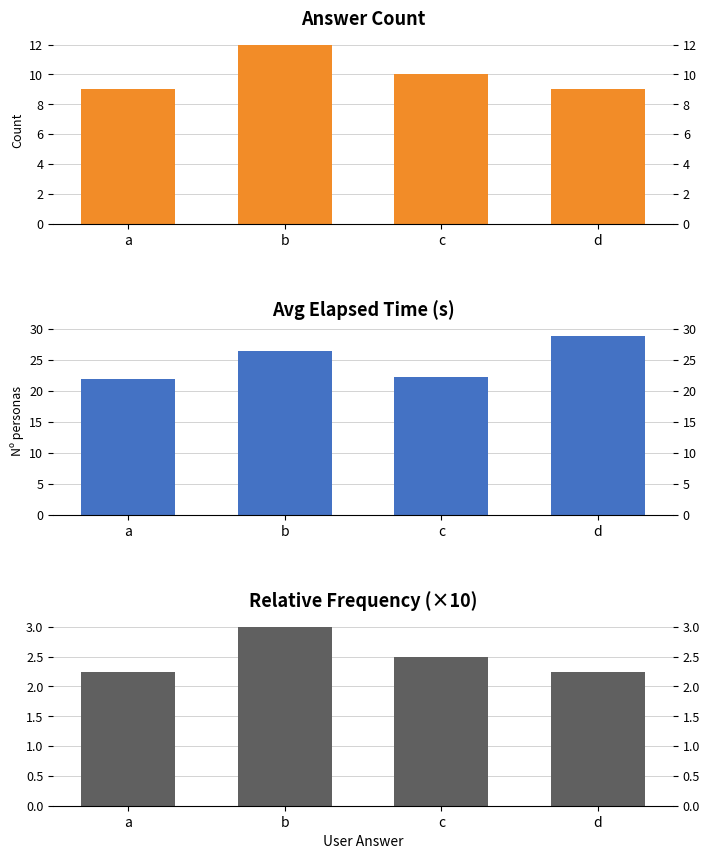

What is the sum of all Avg Elapsed Time (s) values?

99.4